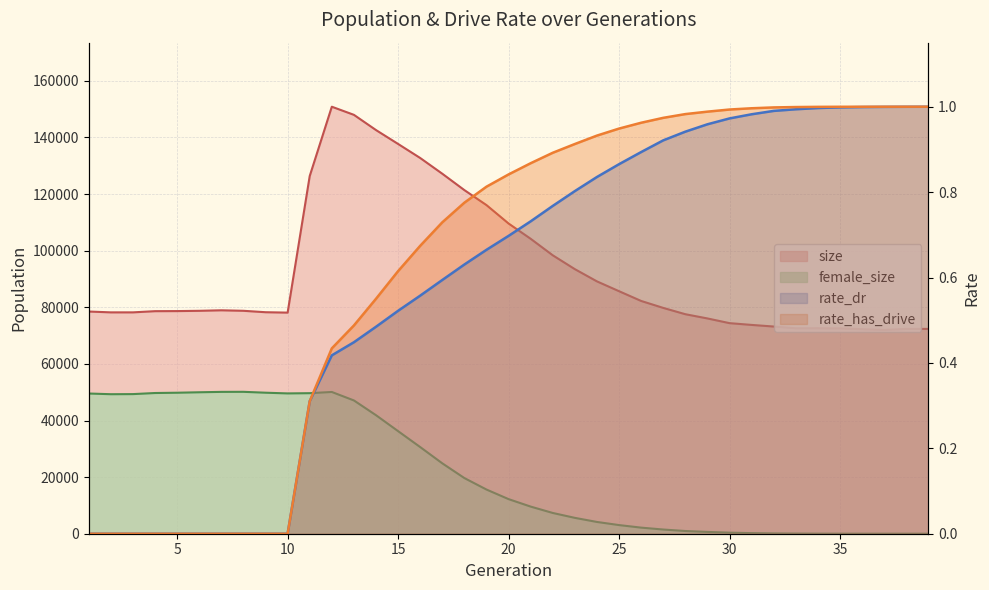

After their last crossing, which series has the higher values: rate_dr or female_size?

rate_dr